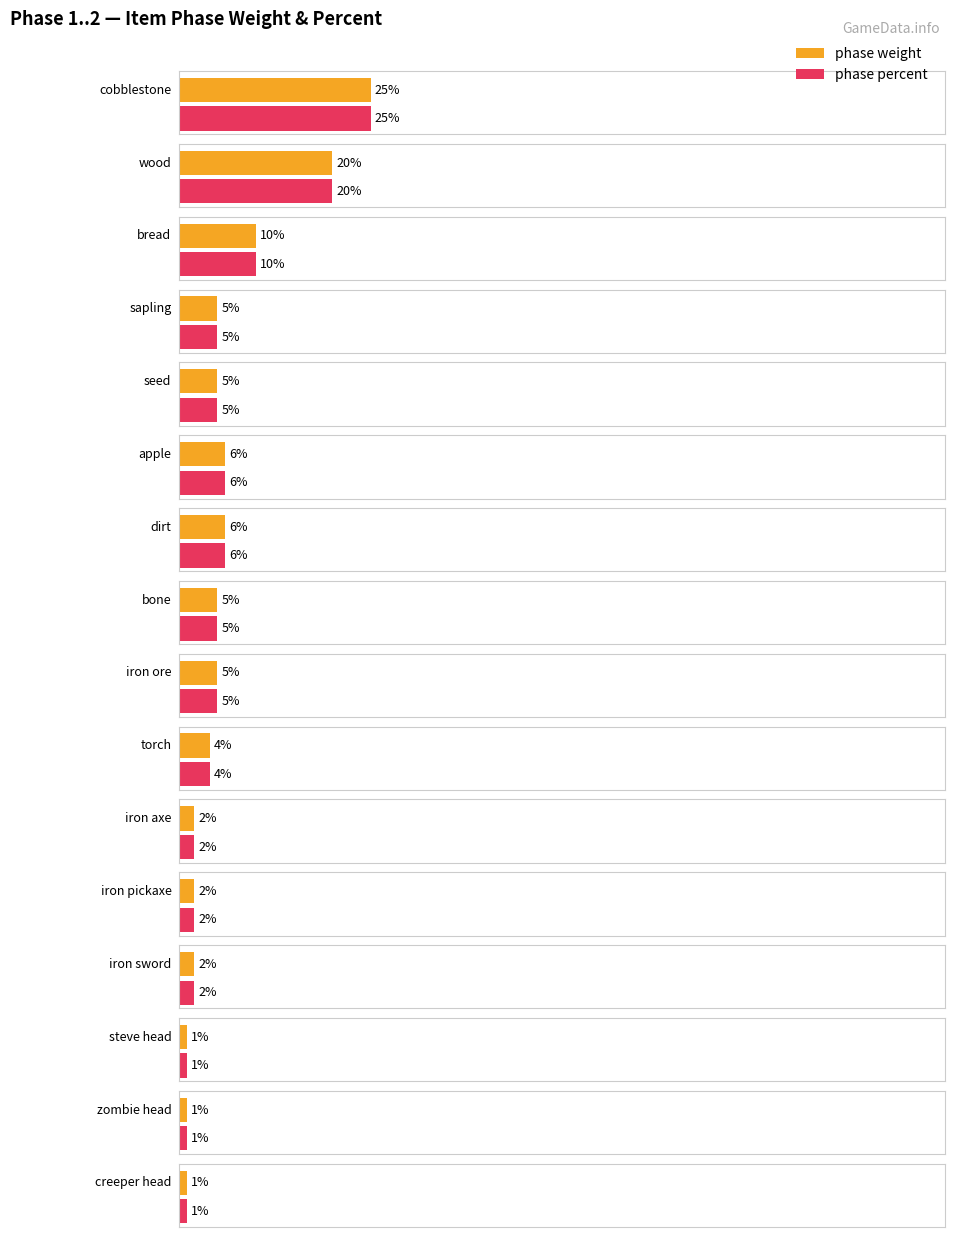

Count the number of data series in this chart.

2